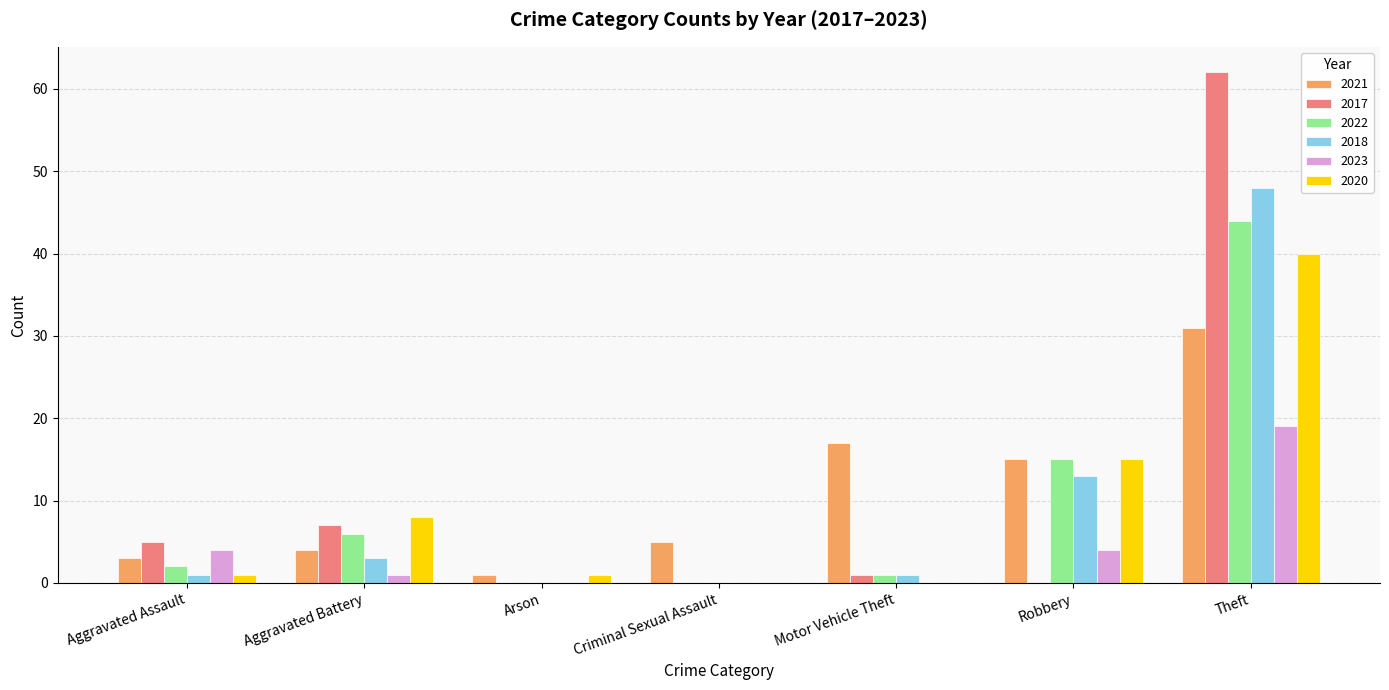

Reading right to left, transcribe all the data shown in this chart.

2021: Theft=31	Robbery=15	Motor Vehicle Theft=17	Criminal Sexual Assault=5	Arson=1	Aggravated Battery=4	Aggravated Assault=3
2017: Theft=62	Robbery=0	Motor Vehicle Theft=1	Criminal Sexual Assault=0	Arson=0	Aggravated Battery=7	Aggravated Assault=5
2022: Theft=44	Robbery=15	Motor Vehicle Theft=1	Criminal Sexual Assault=0	Arson=0	Aggravated Battery=6	Aggravated Assault=2
2018: Theft=48	Robbery=13	Motor Vehicle Theft=1	Criminal Sexual Assault=0	Arson=0	Aggravated Battery=3	Aggravated Assault=1
2023: Theft=19	Robbery=4	Motor Vehicle Theft=0	Criminal Sexual Assault=0	Arson=0	Aggravated Battery=1	Aggravated Assault=4
2020: Theft=40	Robbery=15	Motor Vehicle Theft=0	Criminal Sexual Assault=0	Arson=1	Aggravated Battery=8	Aggravated Assault=1